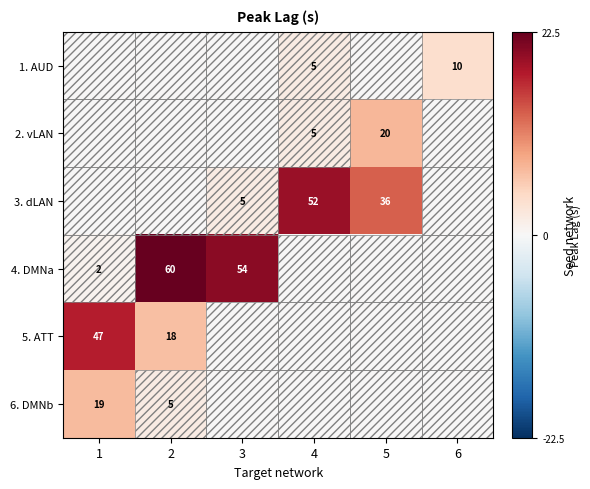

Which has a higher value, 4 or 5?

4